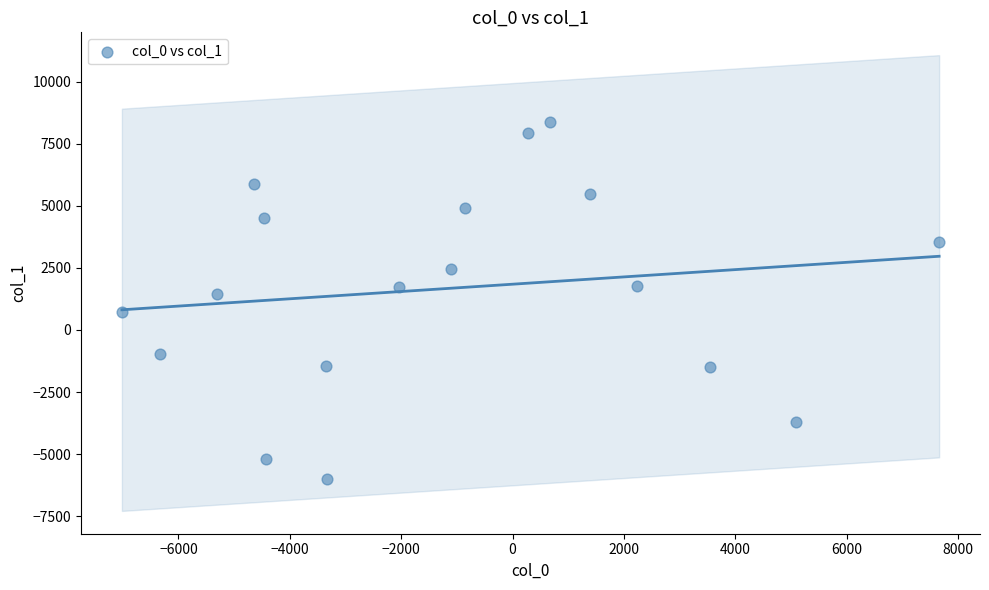

What Y value in the scatter plot is closest to 1185?

1432.3